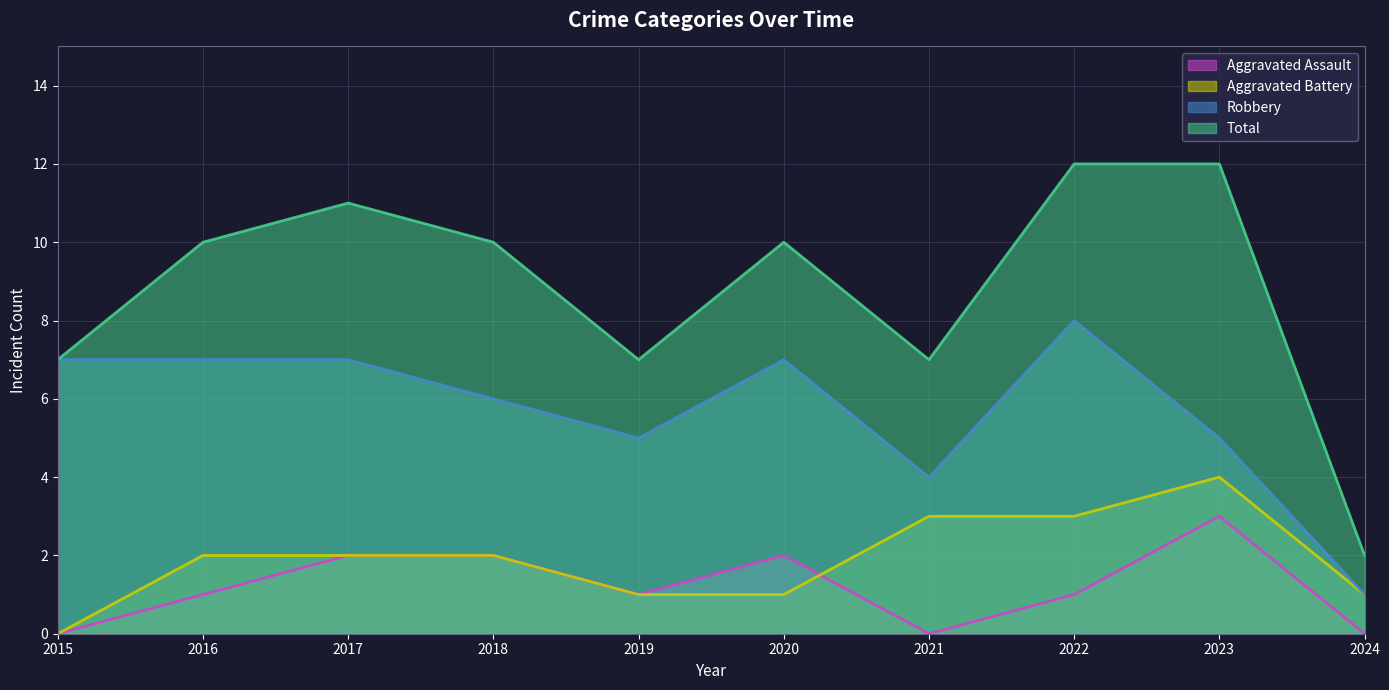

How many data points in Aggravated Battery are above 2?

3